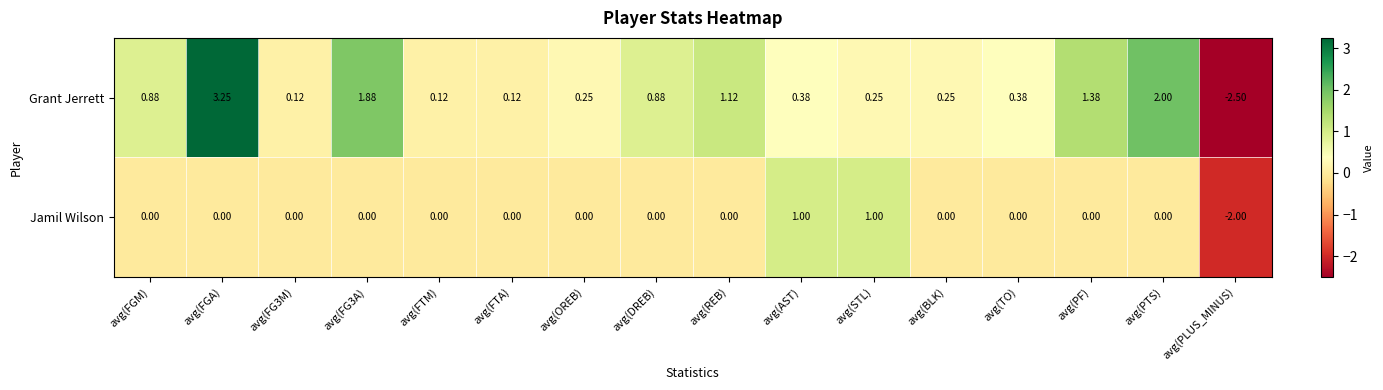

List the series in order of their peak value, lowest first.

Jamil Wilson, Grant Jerrett